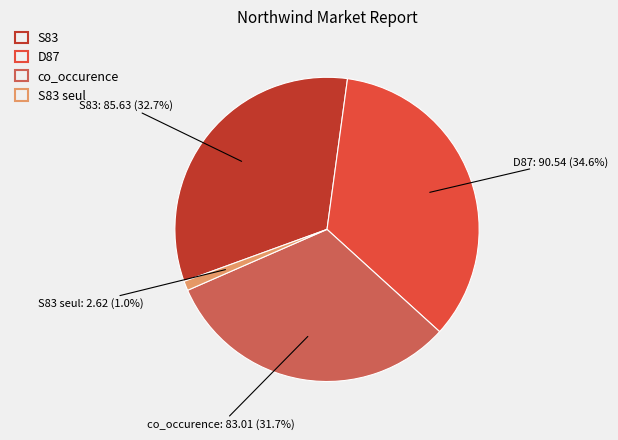

Which has a higher value, D87 or co_occurence?

D87